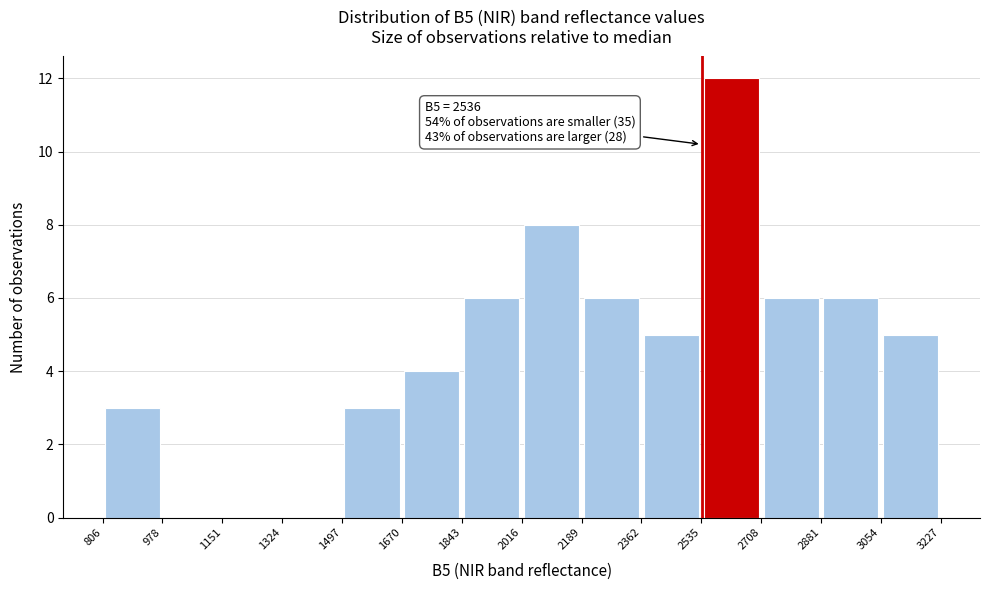

Which range on the x-axis has the tallest bar?

2535 to 2708